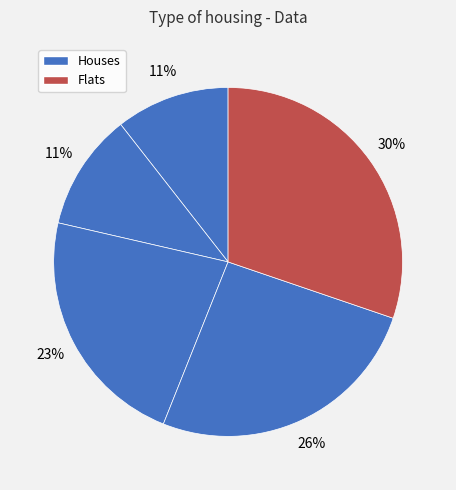

How many segments does this pie chart have?

5